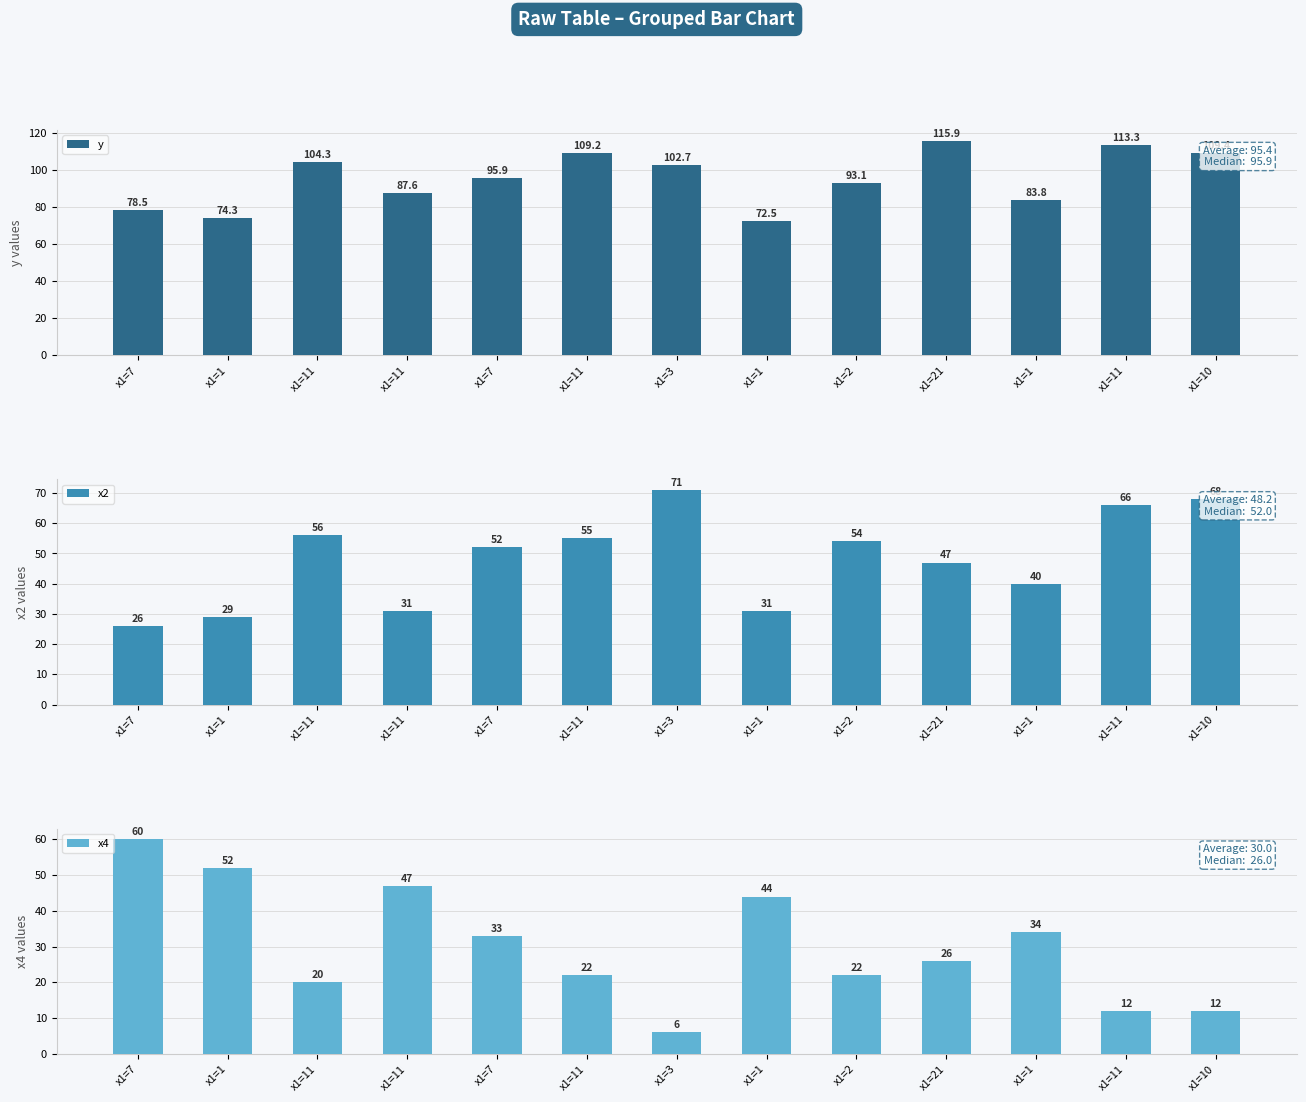

What is the value of the y bar at the 10th from the left?

115.9